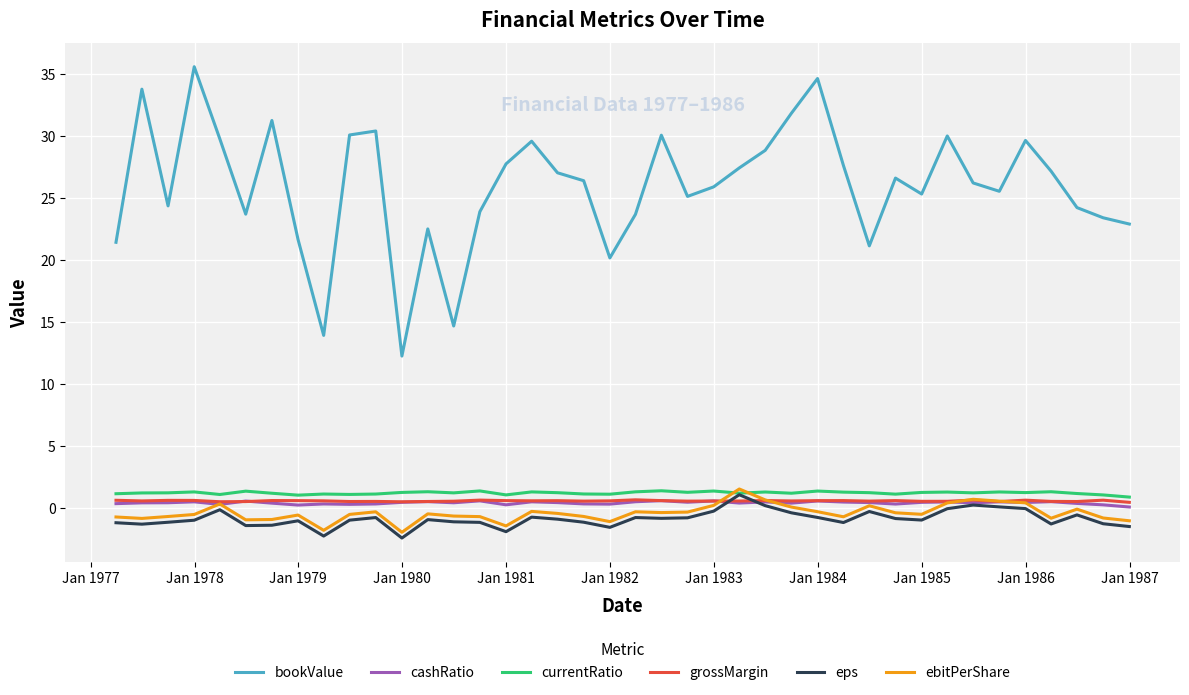

What is the maximum value shown in the chart?

35.6